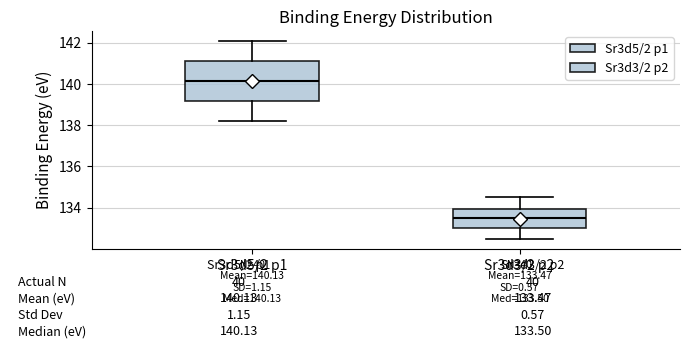

Comparing the boxes themselves (not the whiskers), which one is the tallest?

Sr3d5/2 p1